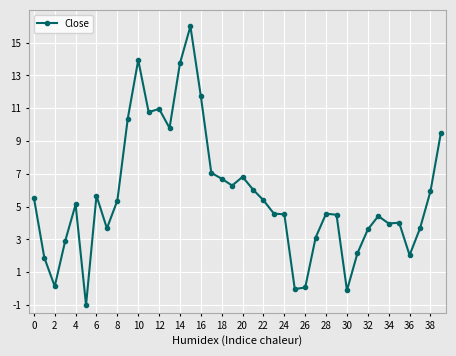

What is the value of the 37th point from the left?

2.0